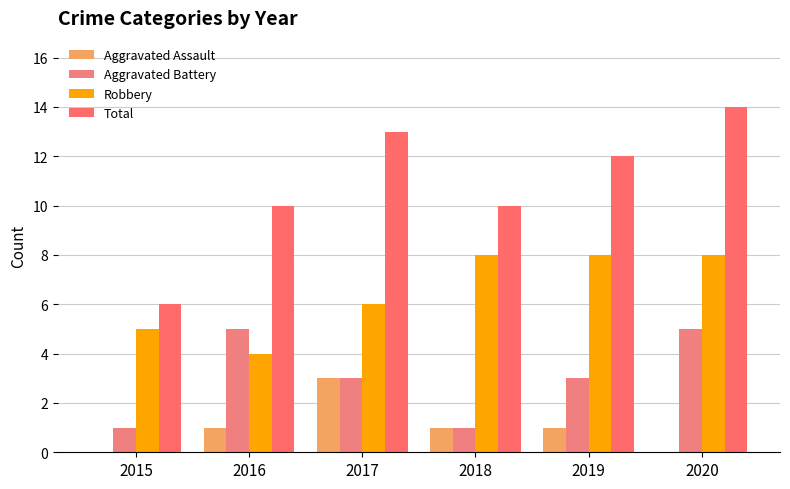

How many groups of bars are there?

6